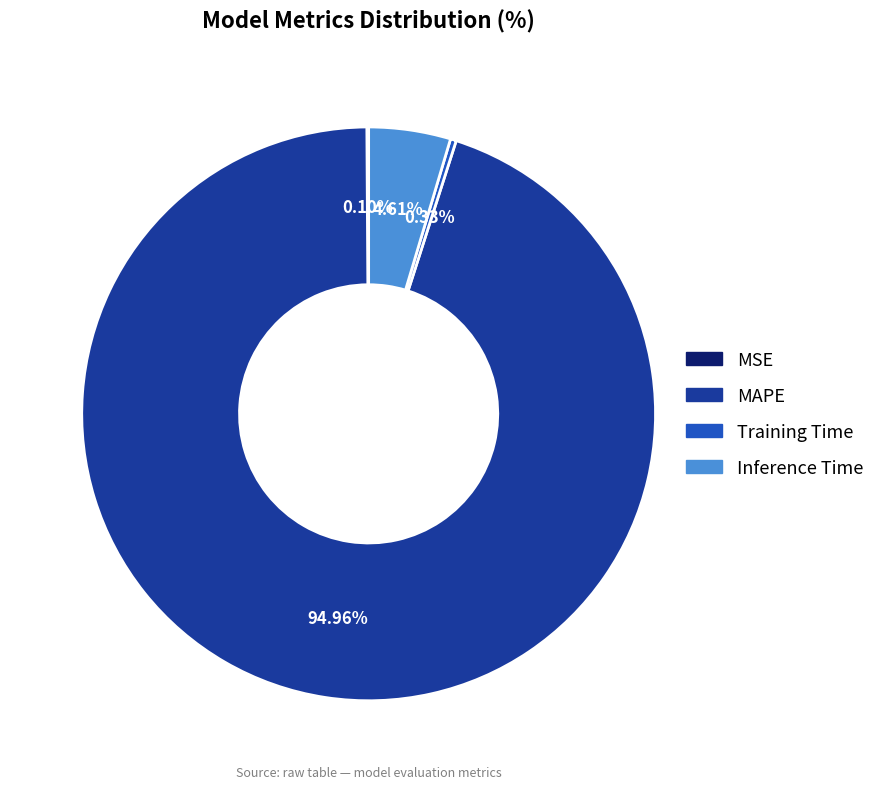

What is the largest slice in the pie chart?

MAPE